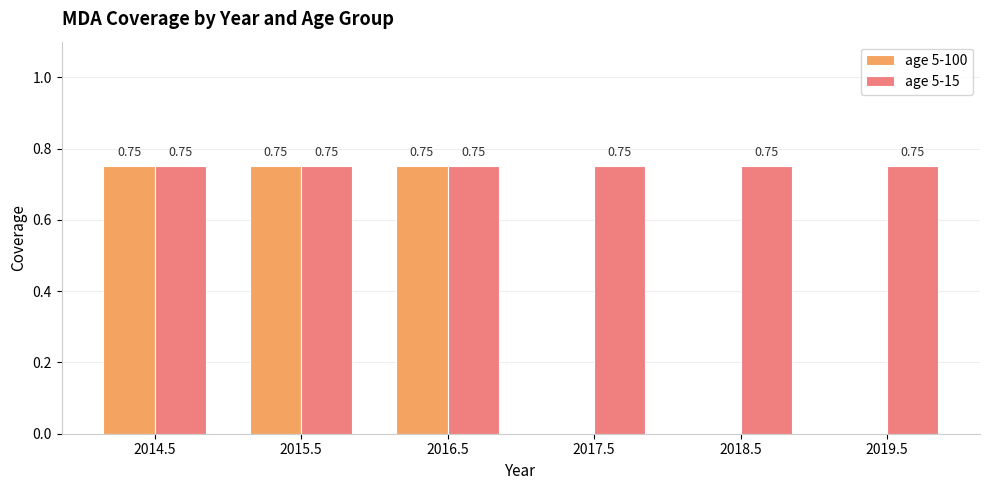

Which series changed the most between 2015.5 and 2018.5?

age 5-100